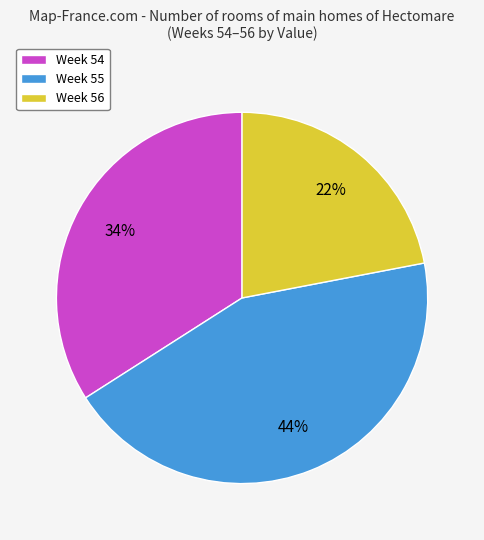

Is there any slice that represents more than half of the pie?

No